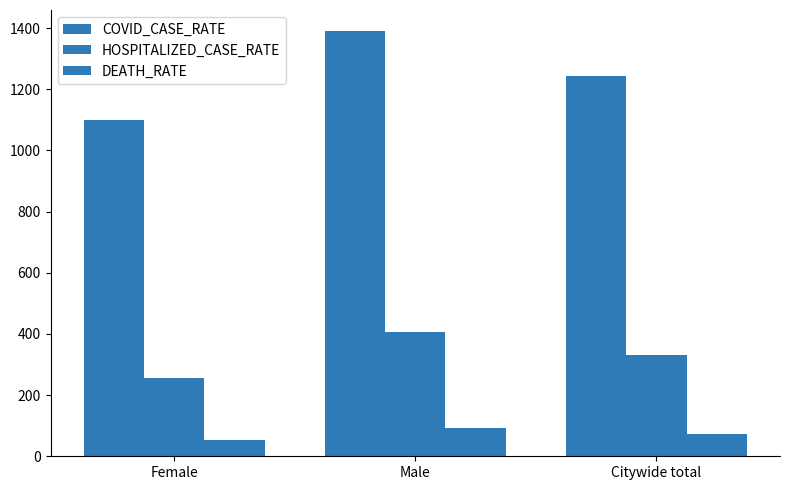

How many values in the HOSPITALIZED_CASE_RATE series exceed 329?

2